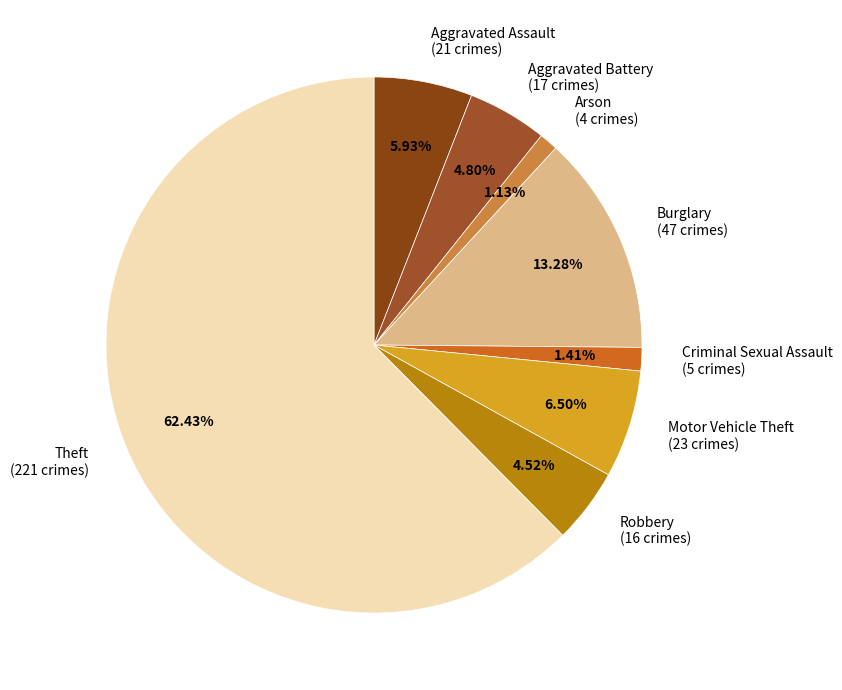

Combined, do Burglary (47 crimes) and Theft (221 crimes) account for over 50%?

Yes